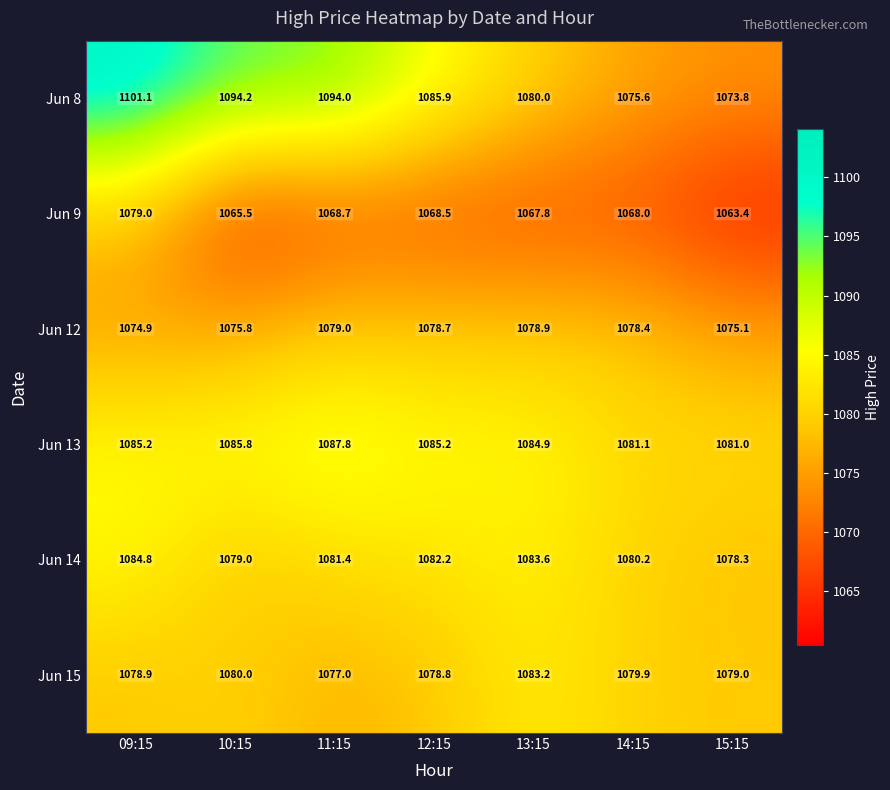

Which series has the widest spread of values?

Jun 8